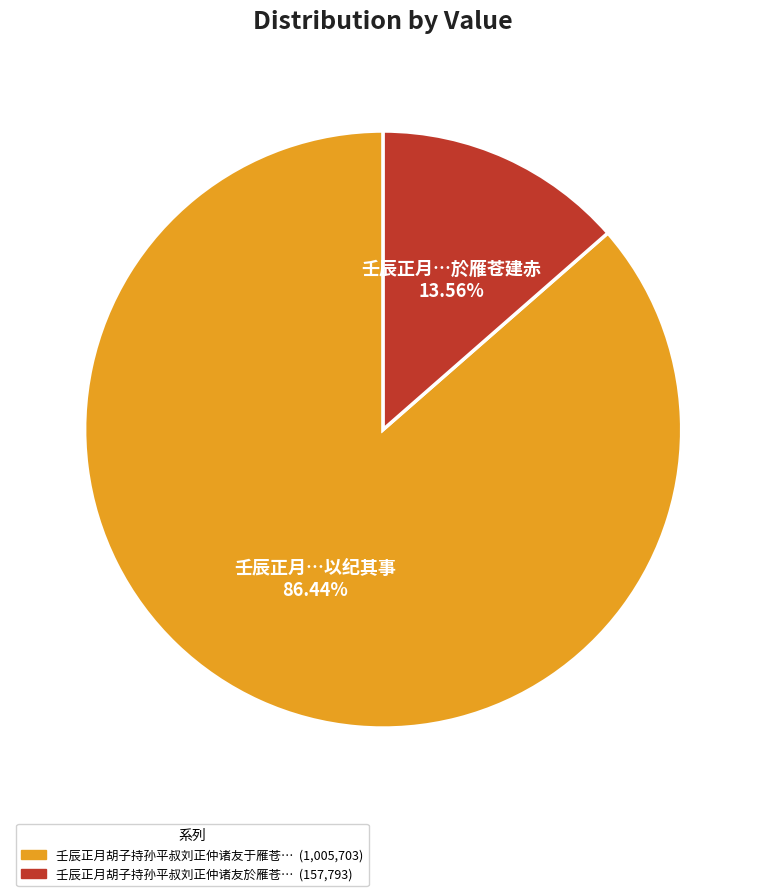

Does any single category account for the majority?

Yes